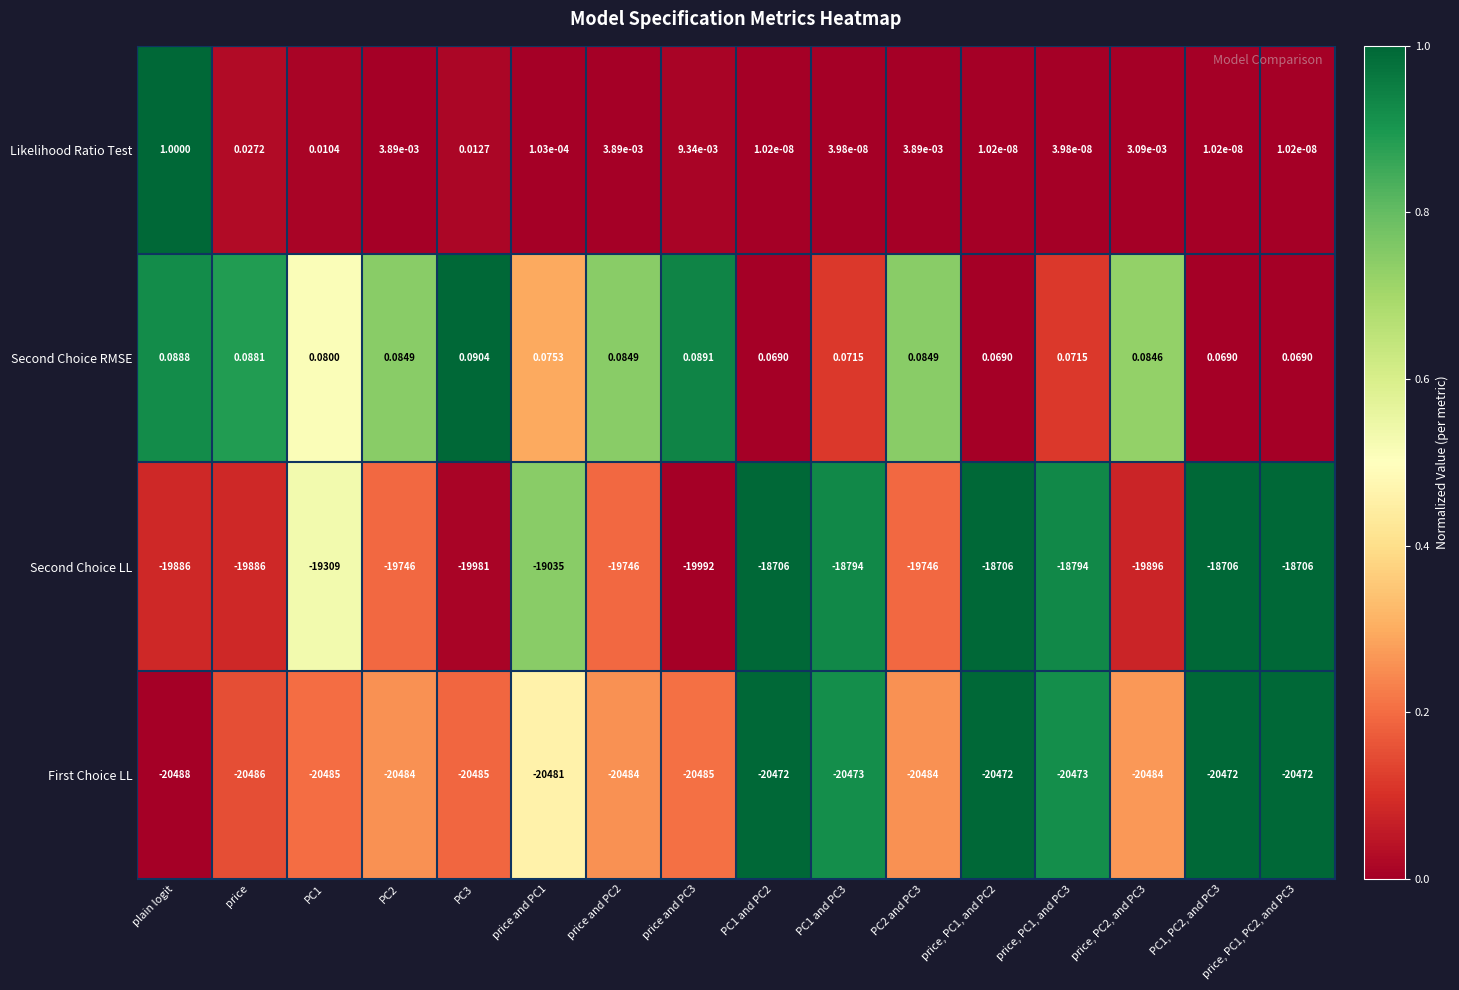

Between plain logit and PC2 and PC3, which series saw the biggest shift?

Second Choice LL